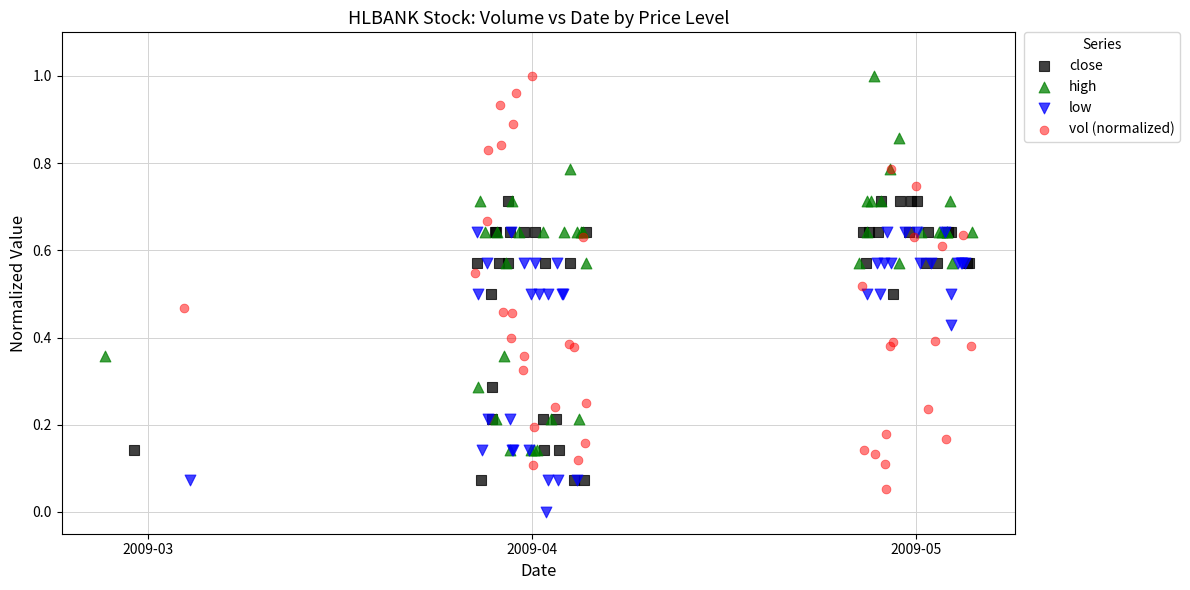

Which series has the widest spread of Y values?

vol (normalized)